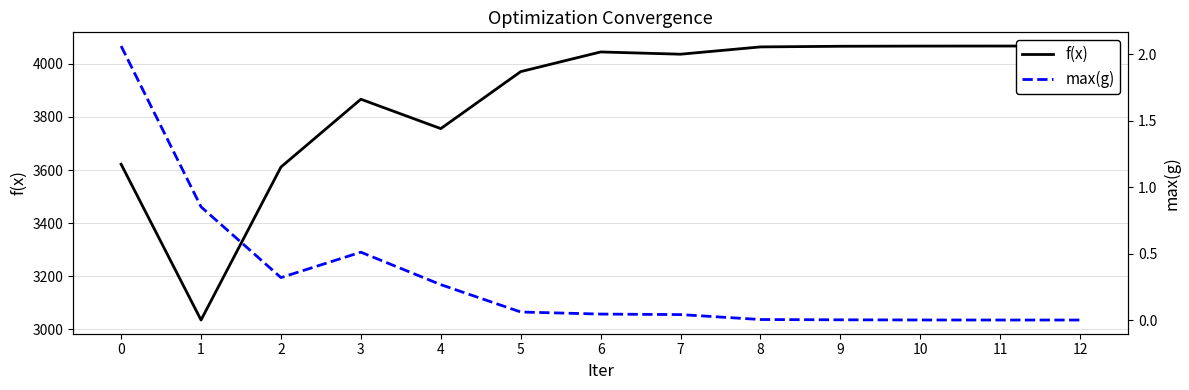

At which category does max(g) reach its first local peak?

3